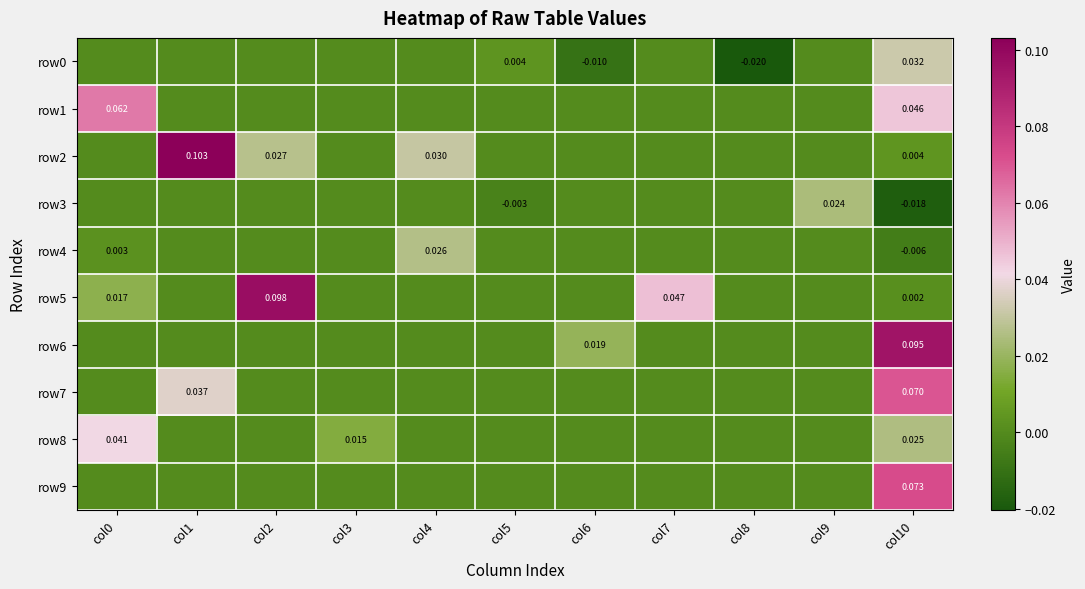

Count the row8 values in the range 0 to 1.

11